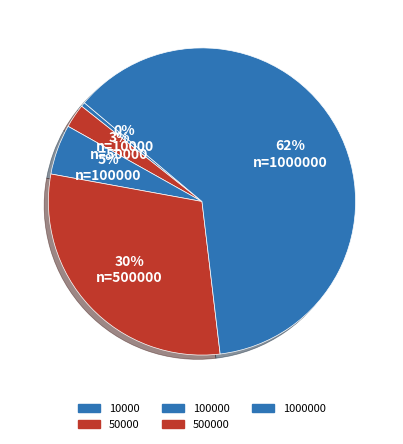

Count the number of slices in the pie.

5